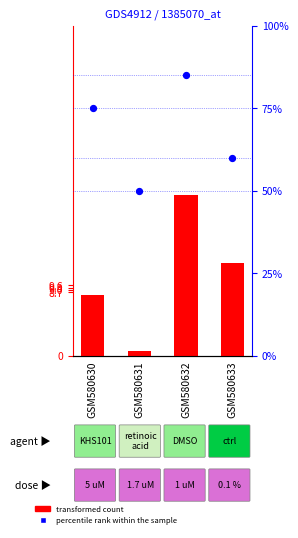

At which category is the sum across all series the highest?

GSM580632